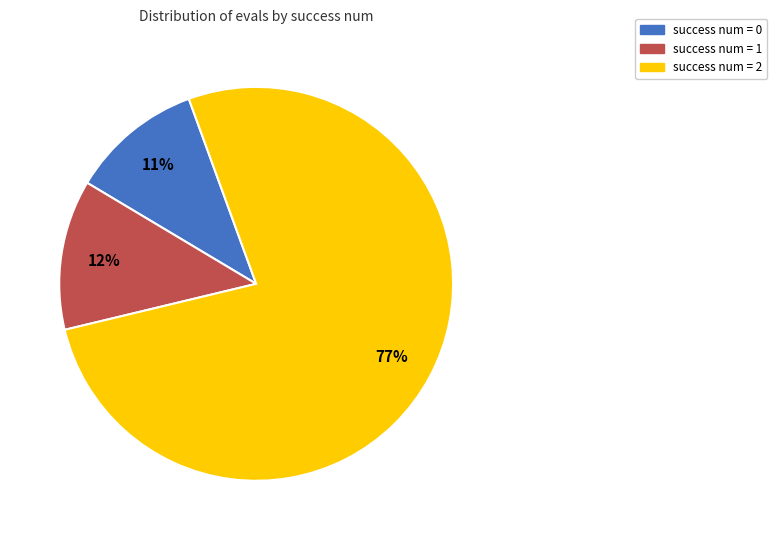

Is there a majority slice in this chart?

Yes